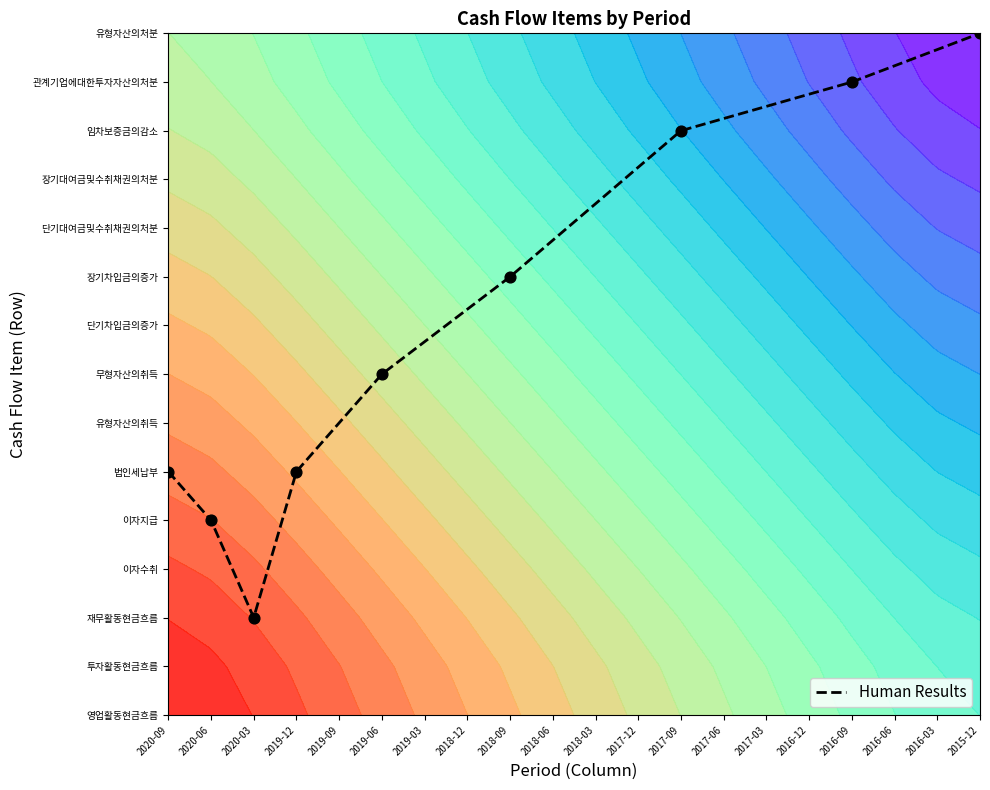

Which has a higher value, 2017-09 or 2020-09?

2017-09